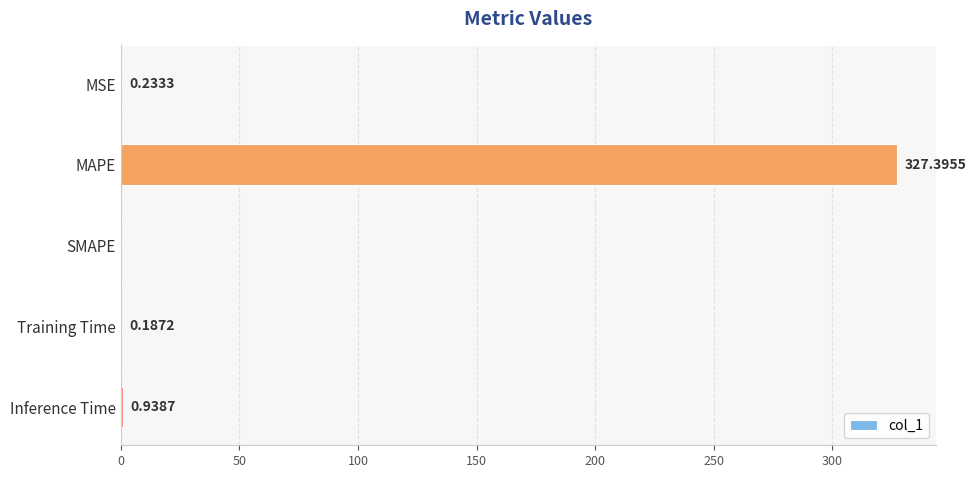

At which label is the value closest to 163?

Inference Time